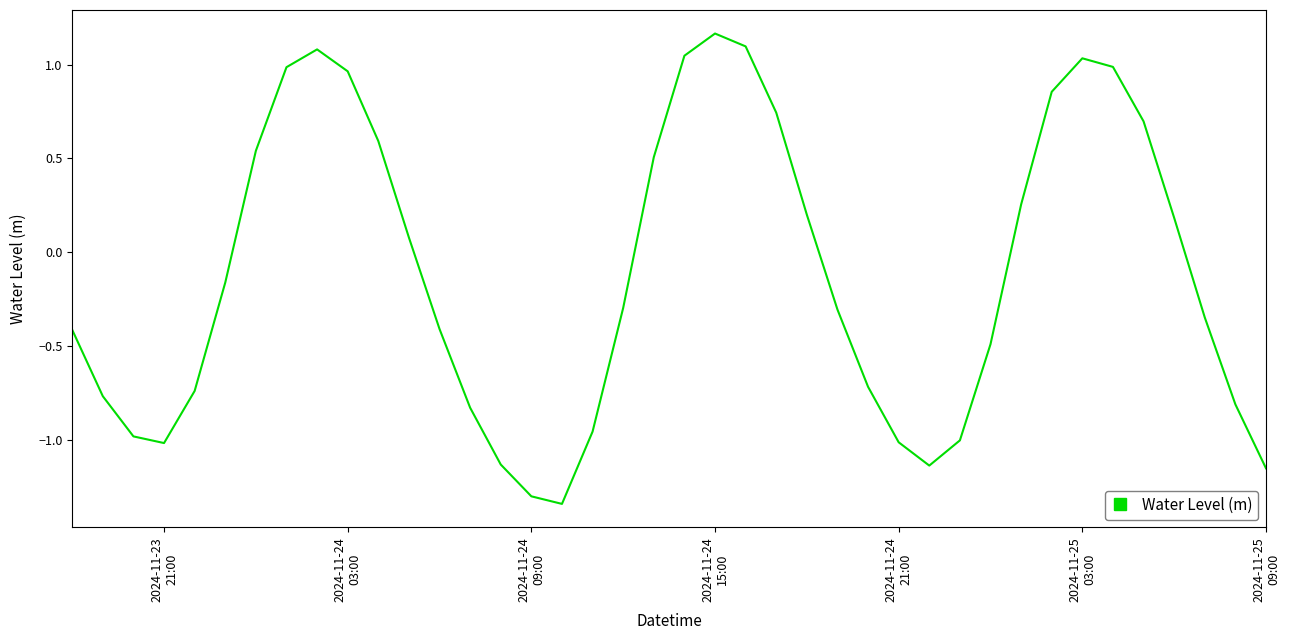

What is the difference between the maximum and minimum values?

2.5